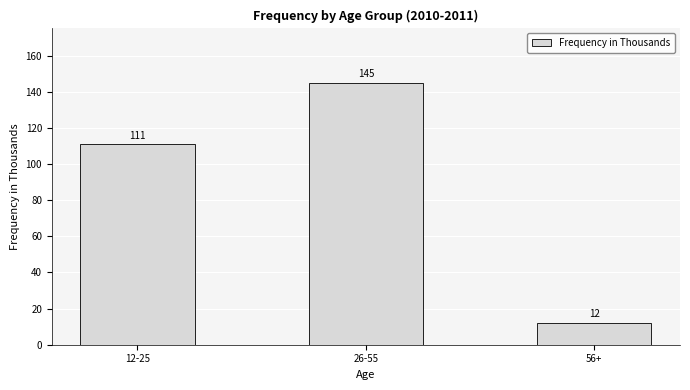

The chart shows a value of 145 at 26-55. True or false?

True